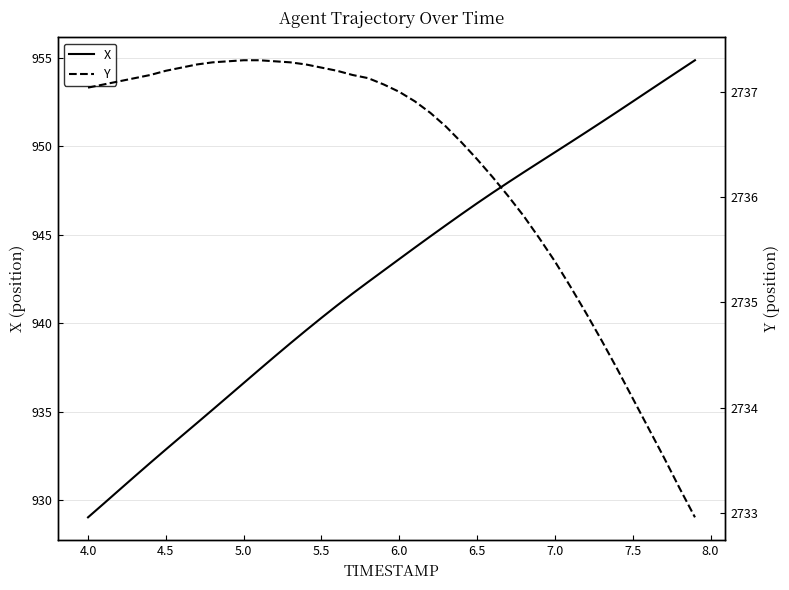

Which category has the lowest value in the X series?

4.0